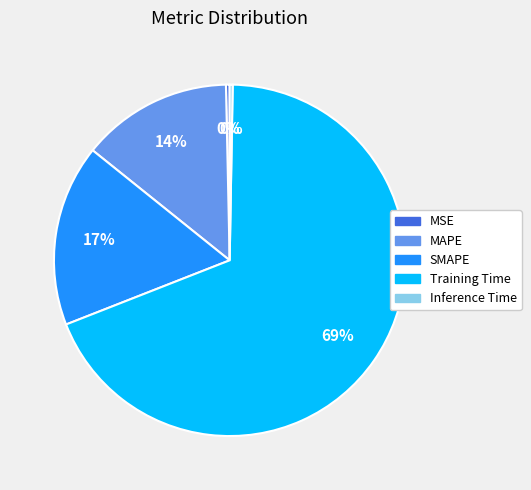

Which slice is the largest?

Training Time